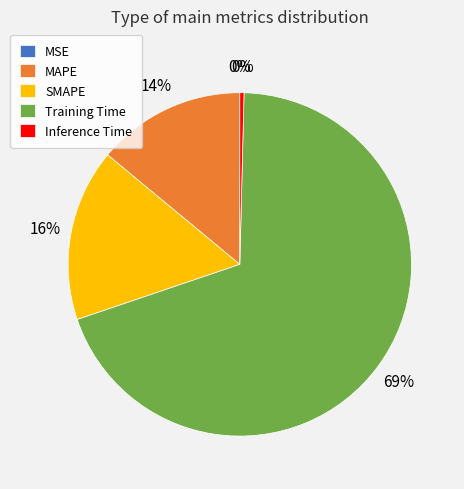

Which slice is the largest?

Training Time